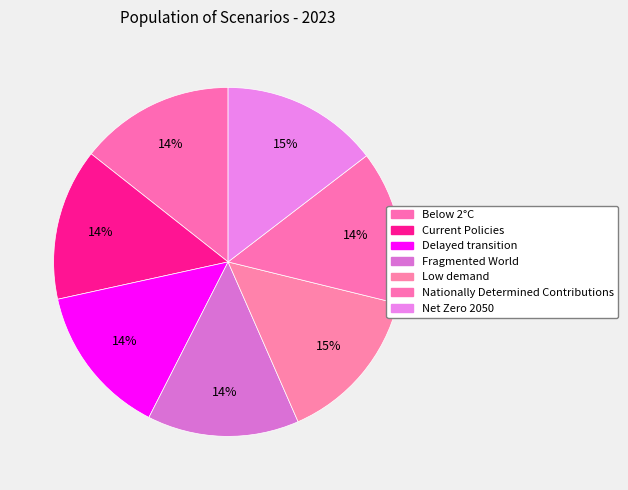

To the nearest percent, what is the difference between the largest and smallest slice percentages?

1%